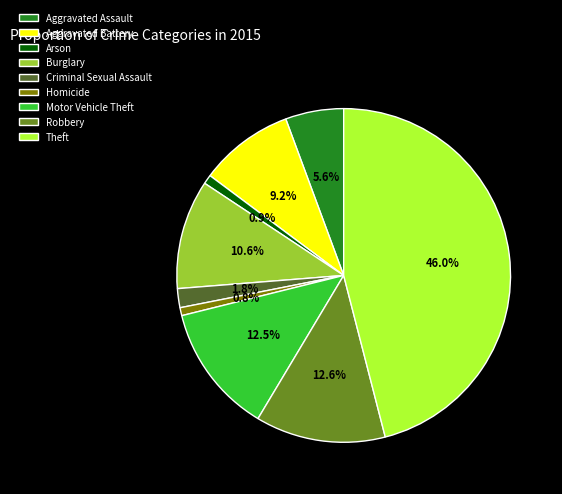

Is there any slice that represents more than half of the pie?

No